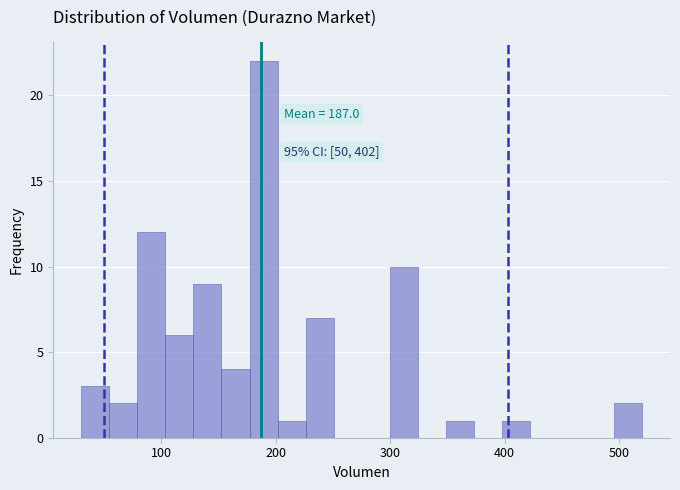

Around what value on the x-axis is the tallest bar? Give the approximate position of its centre, as read against the axis.

190